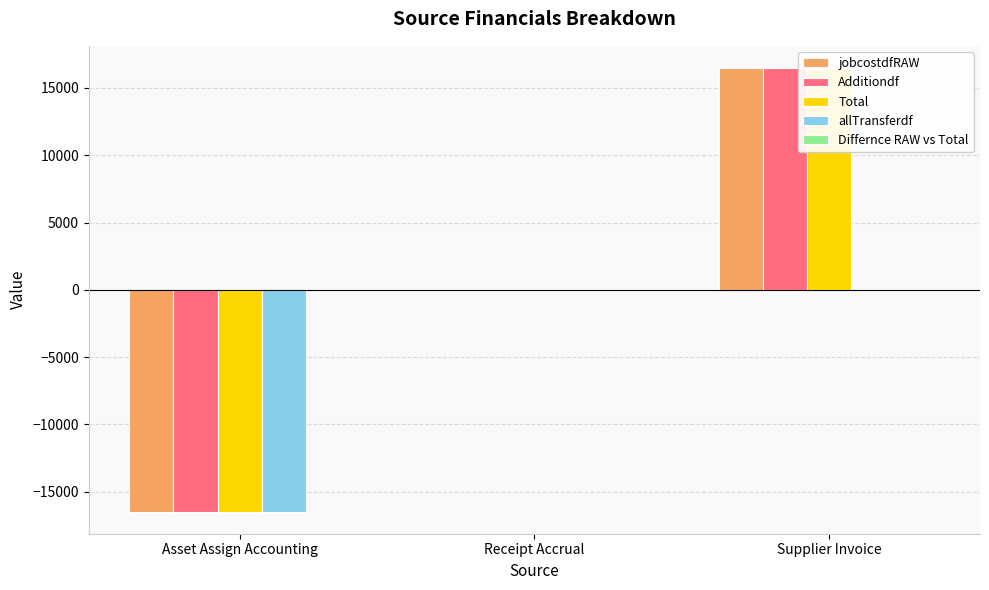

What is the sum of the Additiondf values at Receipt Accrual and Supplier Invoice?

16484.0